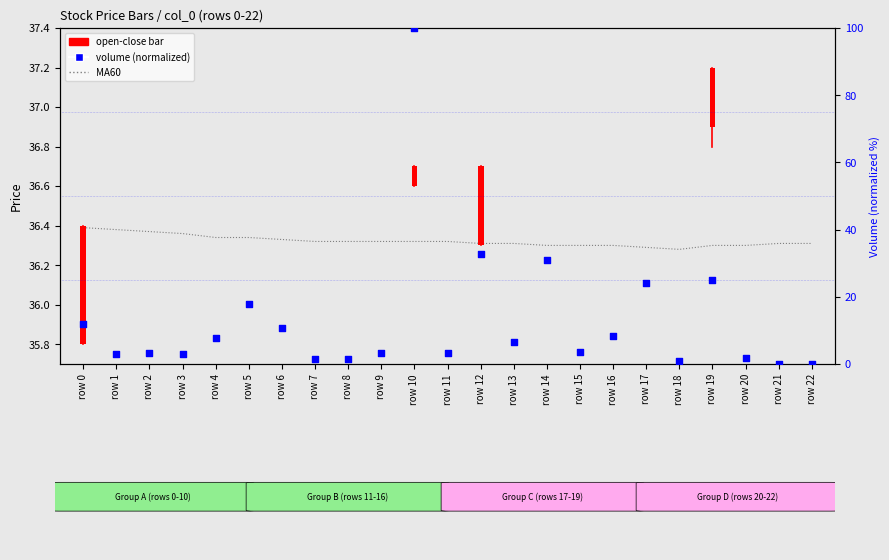

Which series contains the lowest Y value?

volume (normalized 0-100)